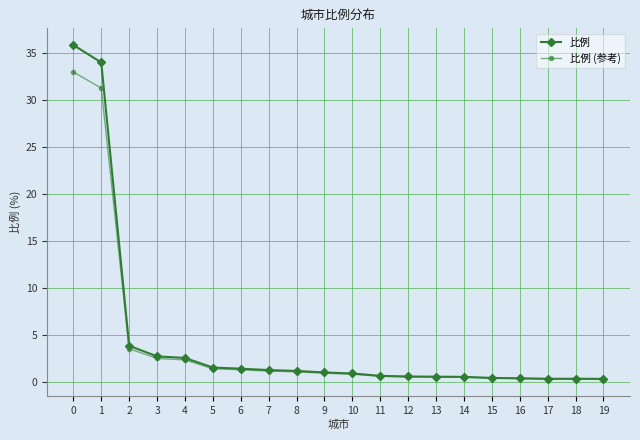

Which series has the largest total across all categories?

比例